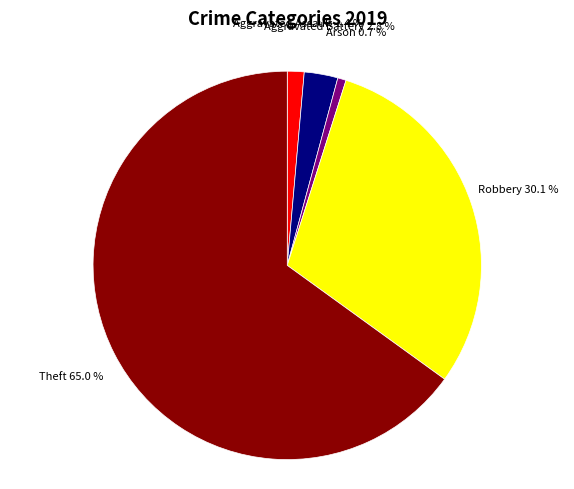

Does any single category account for the majority?

Yes